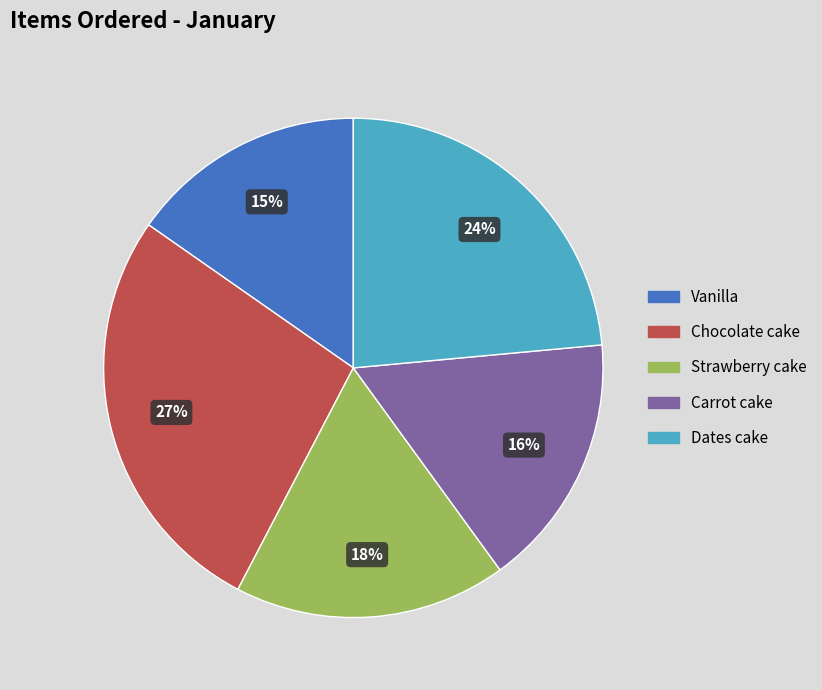

Does Carrot cake account for over 50% of the chart?

No